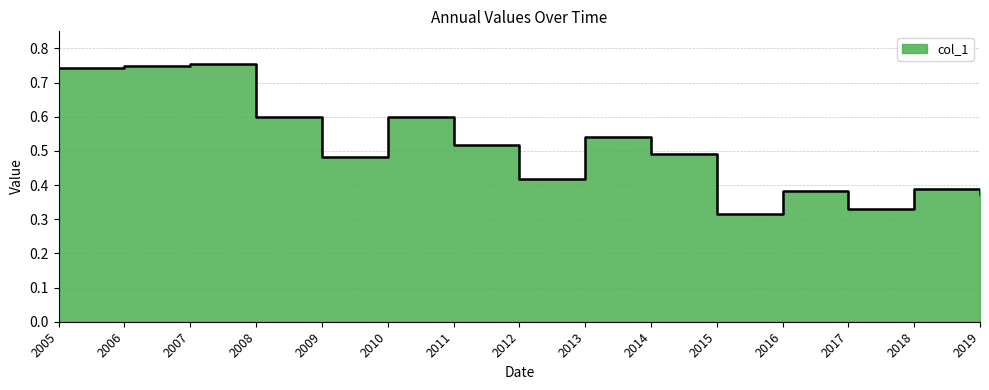

What is the average value?

0.5